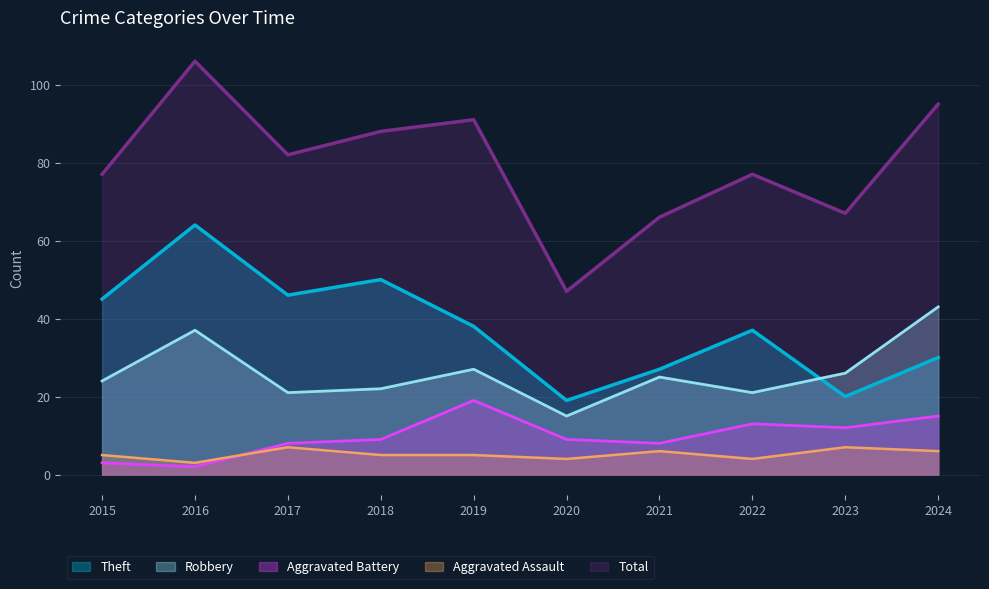

In Total, how many points are lower than both neighbors (excluding endpoints)?

3